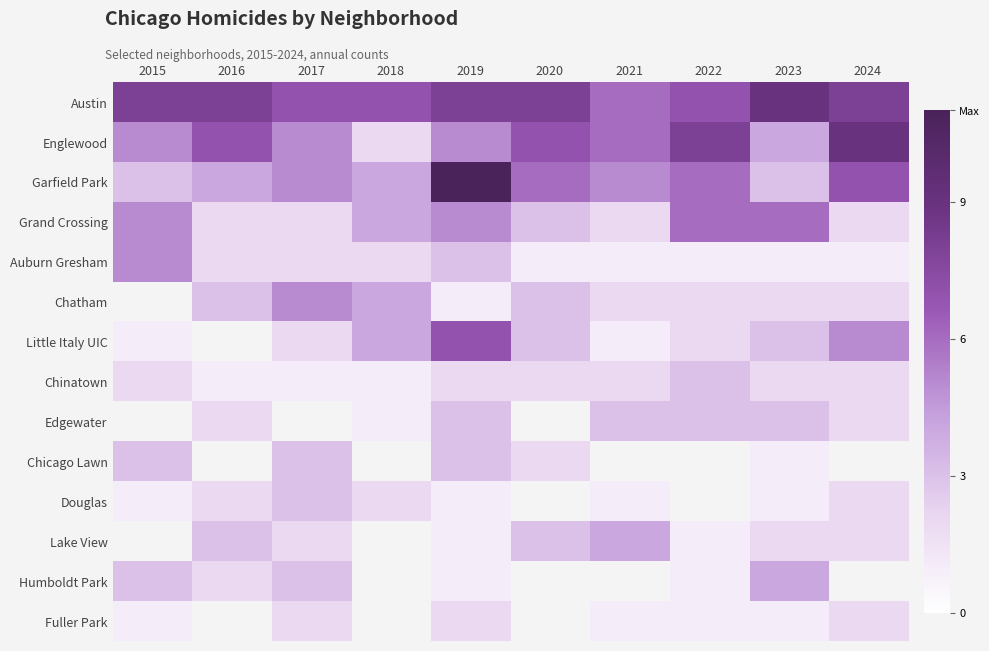

True or false: Fuller Park has a value of 0.5 at 2021.

False